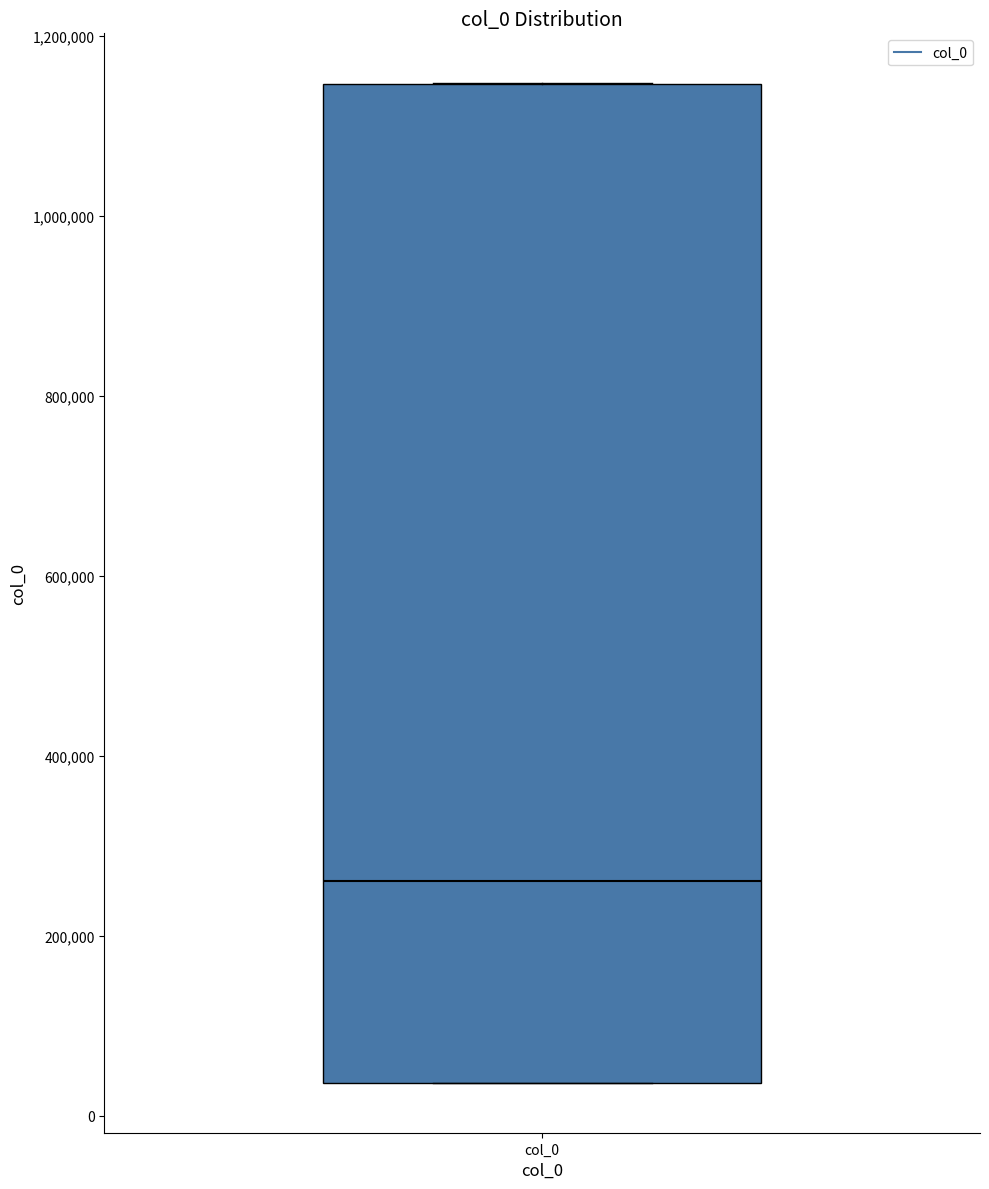

Where is the lower edge of the box for col_0 on the y-axis? The values are not printed on the chart, so give them approximately, as read against the axis.

40000